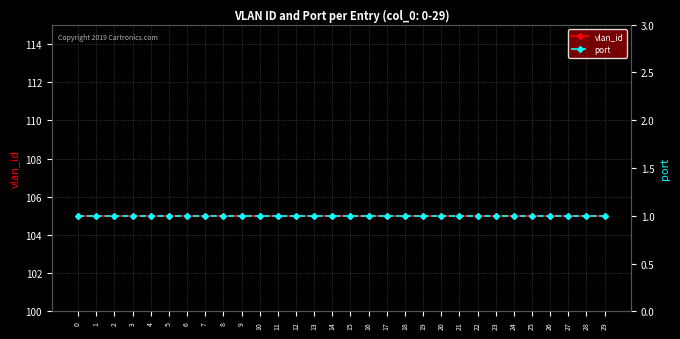

True or false: vlan_id and port cross at least once.

False